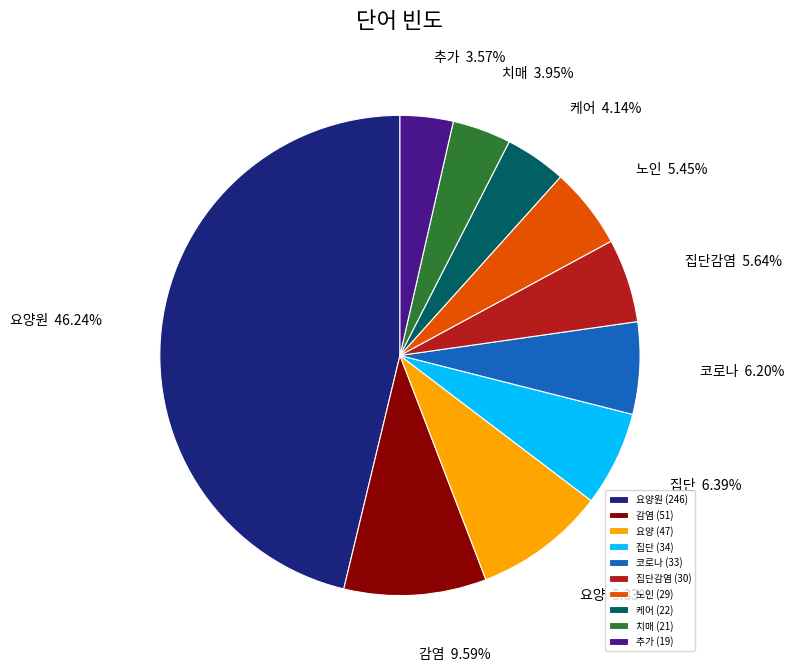

What is the ratio of the value at 집단감염 to the value at 추가?

1.6